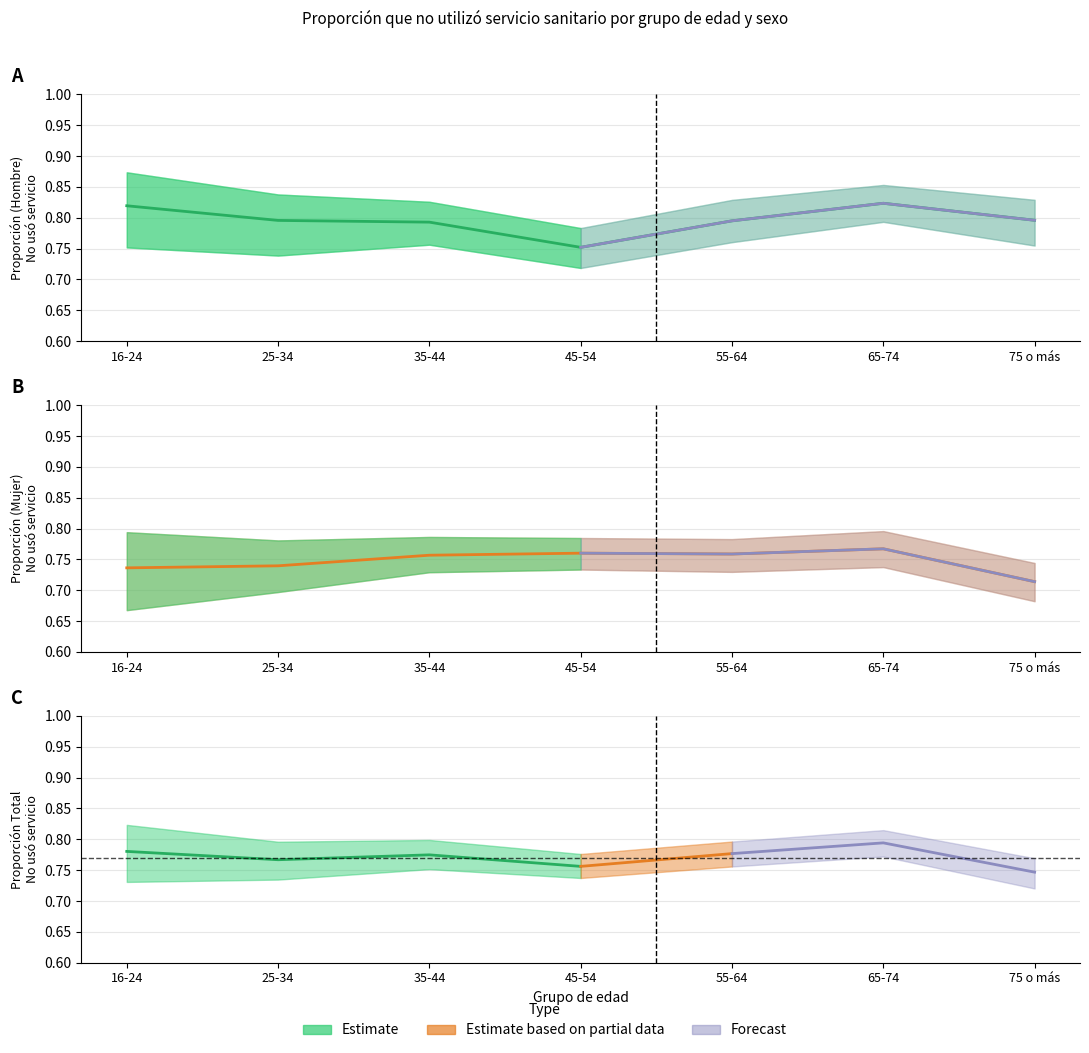

Where is the first local maximum for Mujer (No usó)?

45-54